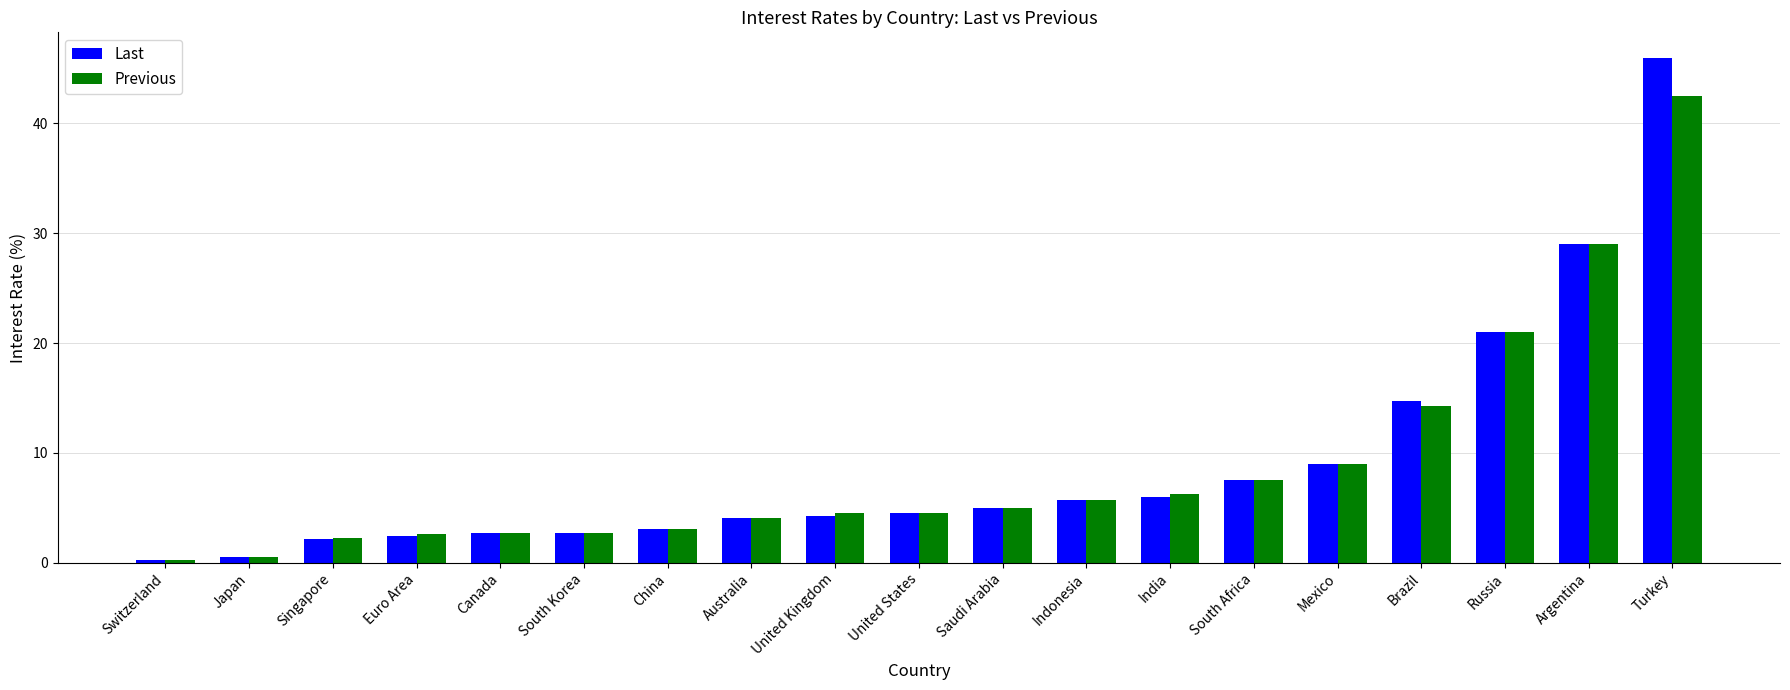

Which series changed the most between India and Russia?

Last